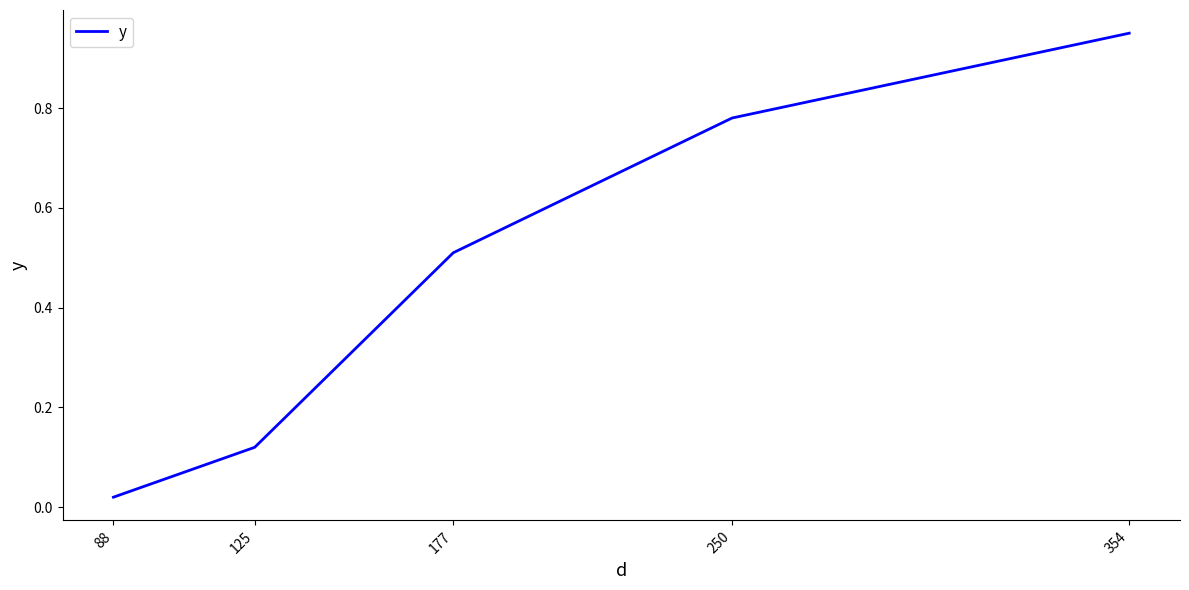

What is the change in value from 125 to 177?

+0.4